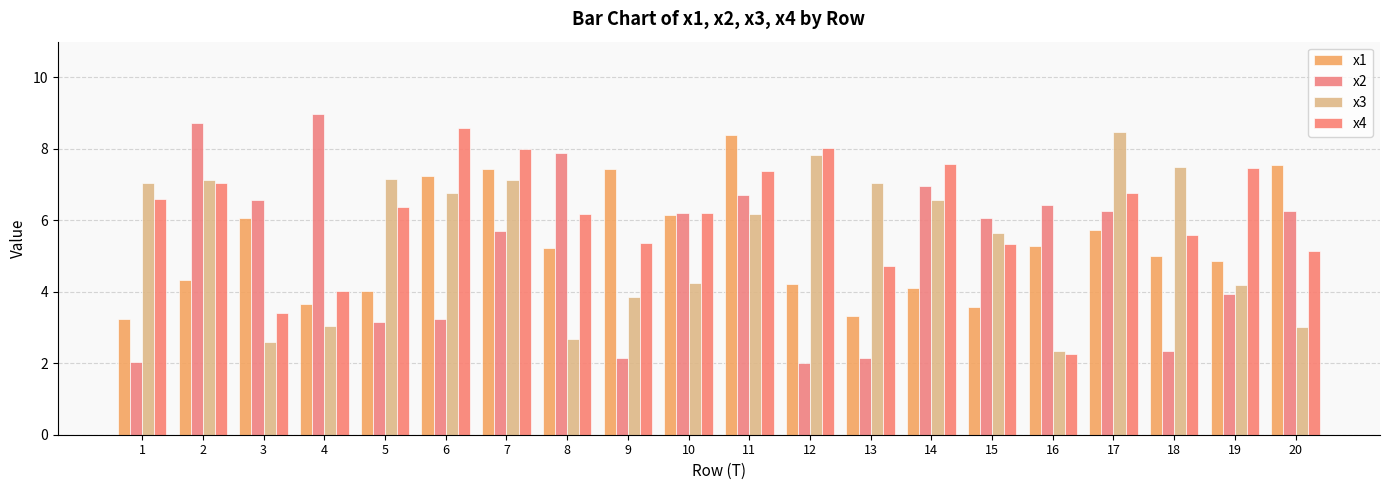

What is the total value across all series at 8?

22.0